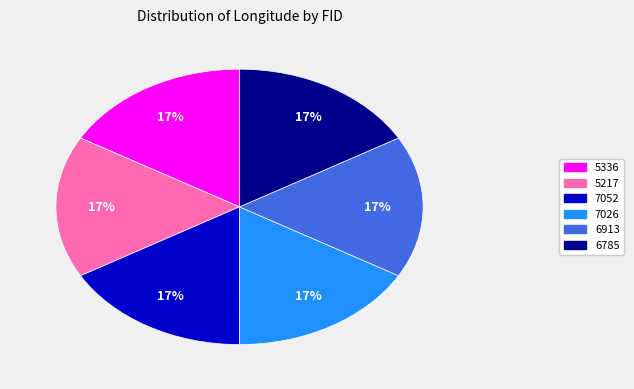

What percentage is the 6913 slice, to the nearest percent?

17%